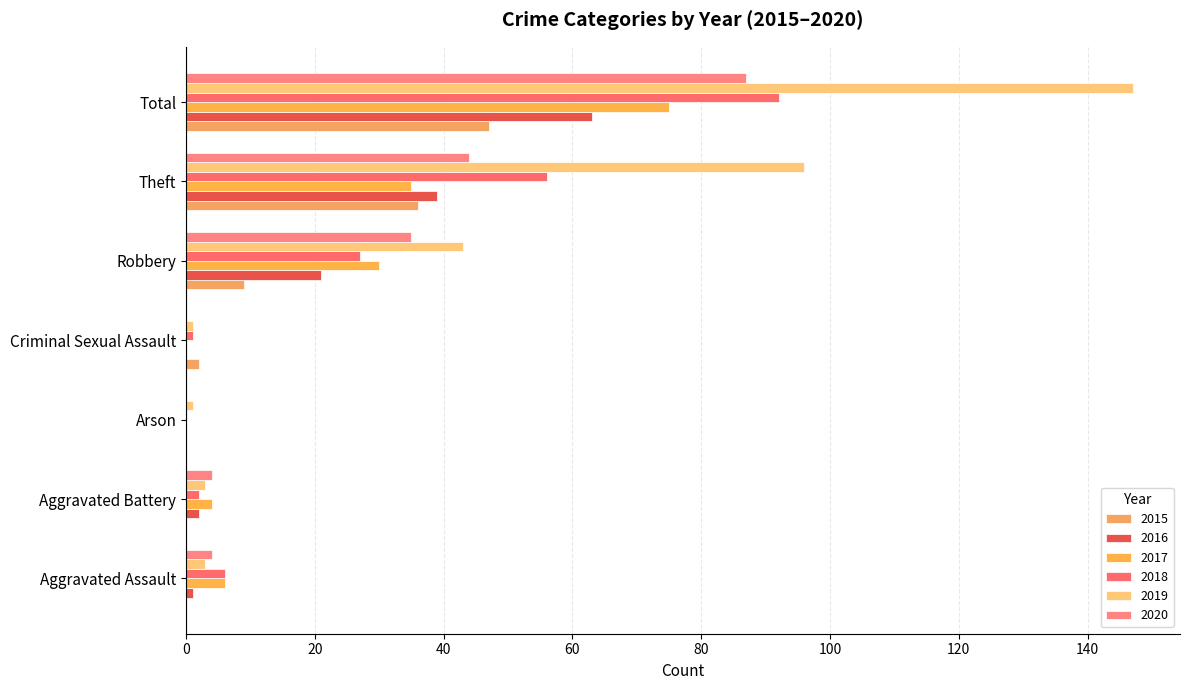

Count the number of categories in the chart.

7